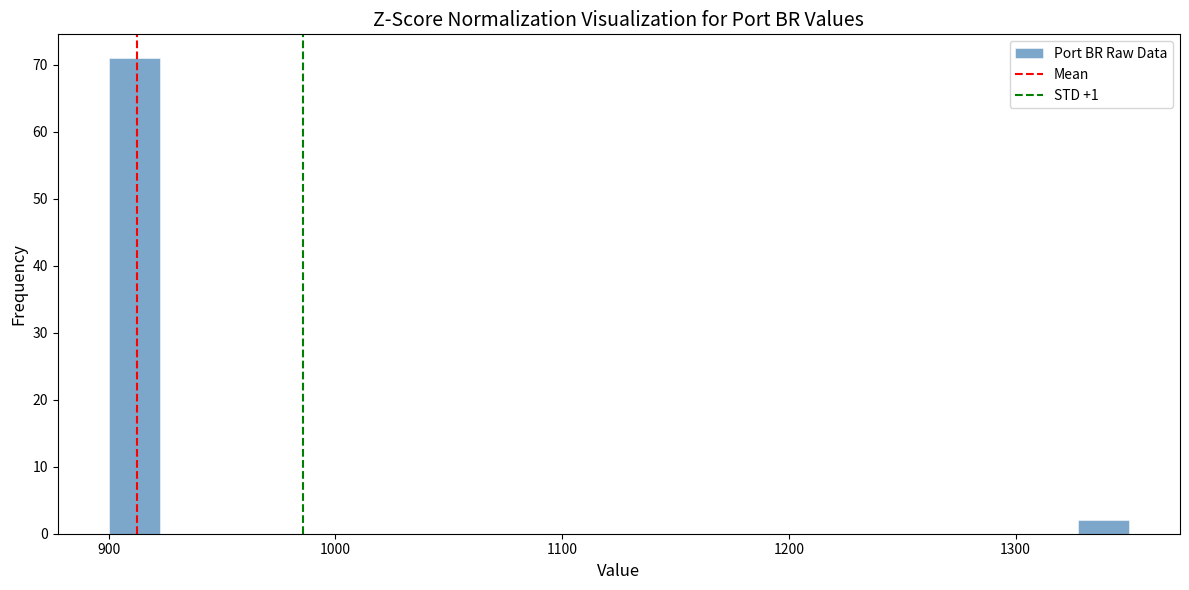

Read against the x-axis, roughly where is the centre of the tallest bar?

910